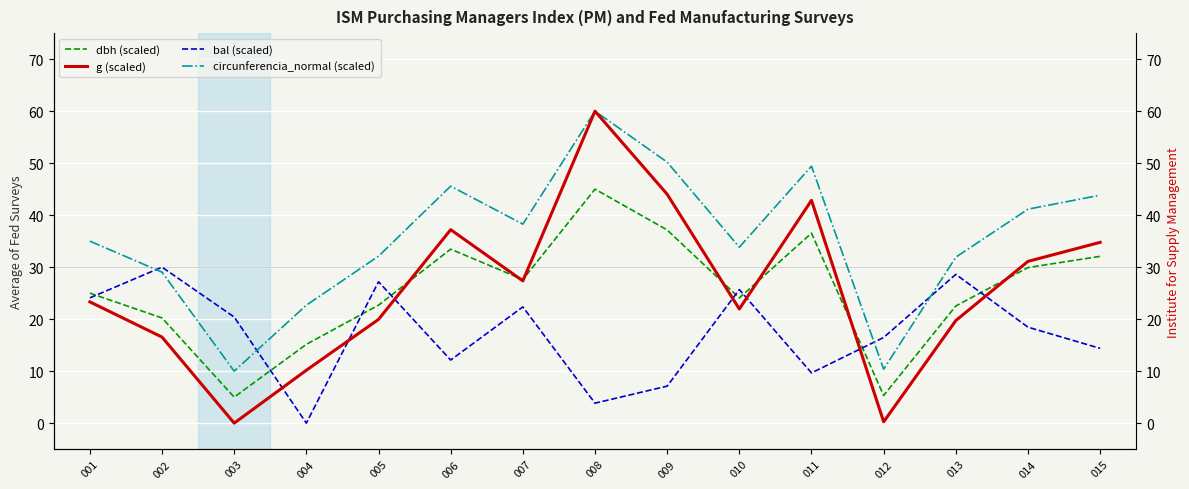

Reading left to right, transcribe all the data shown in this chart.

dbh (scaled): 001=25.0	002=20.2	003=5.0	004=15.2	005=22.7	006=33.5	007=27.6	008=45.0	009=37.2	010=24.1	011=36.5	012=5.3	013=22.5	014=29.9	015=32.1
g (scaled): 001=23.3	002=16.5	003=0.0	004=10.2	005=19.9	006=37.2	007=27.4	008=60.0	009=44.0	010=22.0	011=42.9	012=0.3	013=19.7	014=31.1	015=34.8
bal (scaled): 001=24.1	002=30.0	003=20.4	004=0.0	005=27.2	006=12.1	007=22.4	008=3.8	009=7.1	010=25.7	011=9.7	012=16.5	013=28.6	014=18.5	015=14.4
circunferencia_normal (scaled): 001=35.0	002=29.0	003=10.0	004=22.7	005=32.1	006=45.6	007=38.3	008=60.0	009=50.2	010=33.8	011=49.4	012=10.4	013=31.9	014=41.1	015=43.8